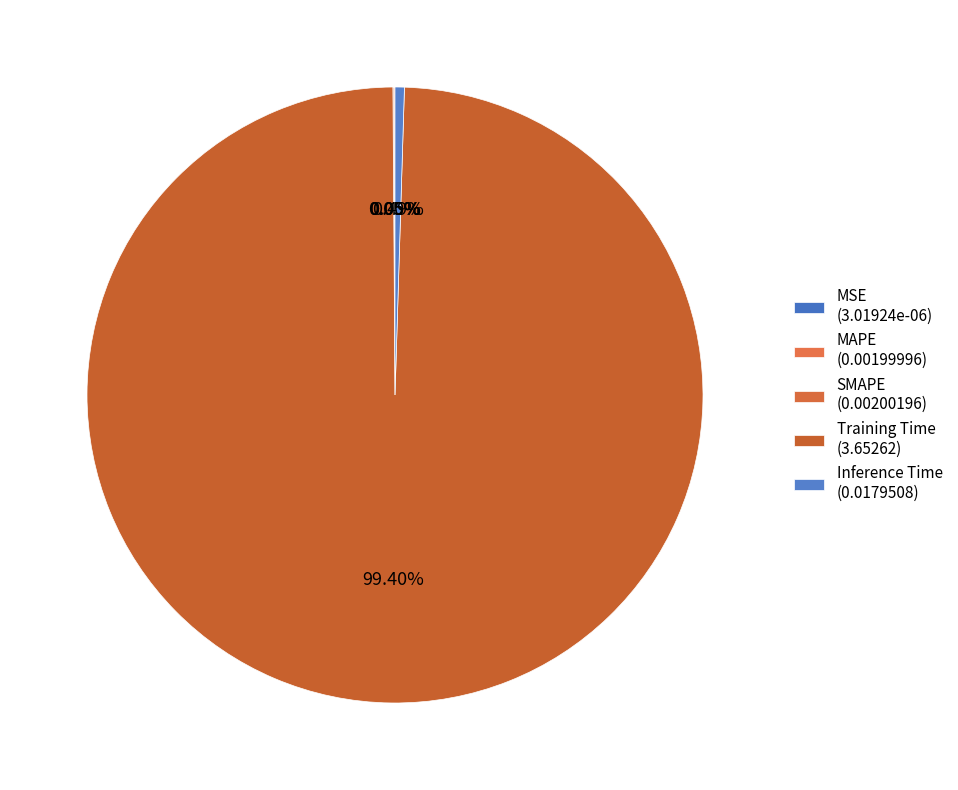

Does Training Time account for over 50% of the chart?

Yes